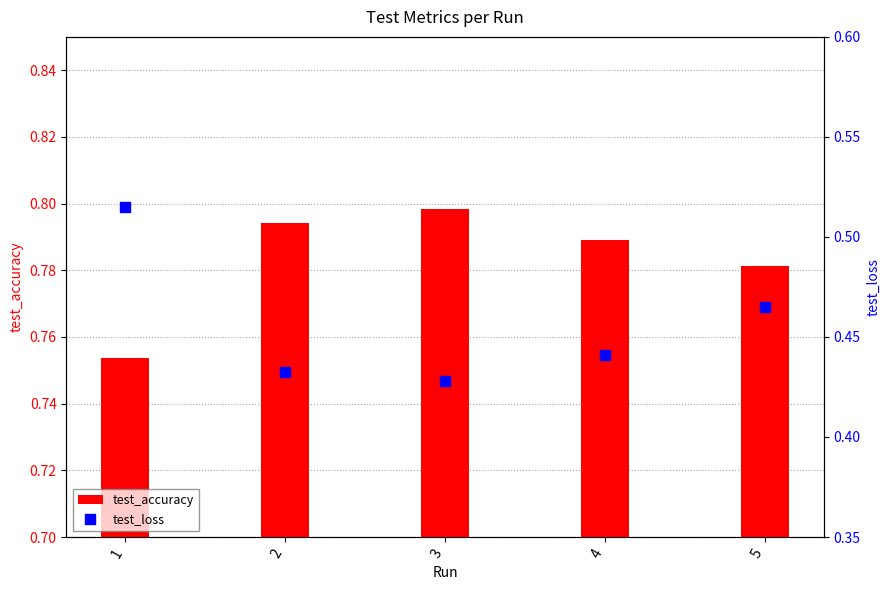

Which series reaches the minimum Y coordinate?

test_loss